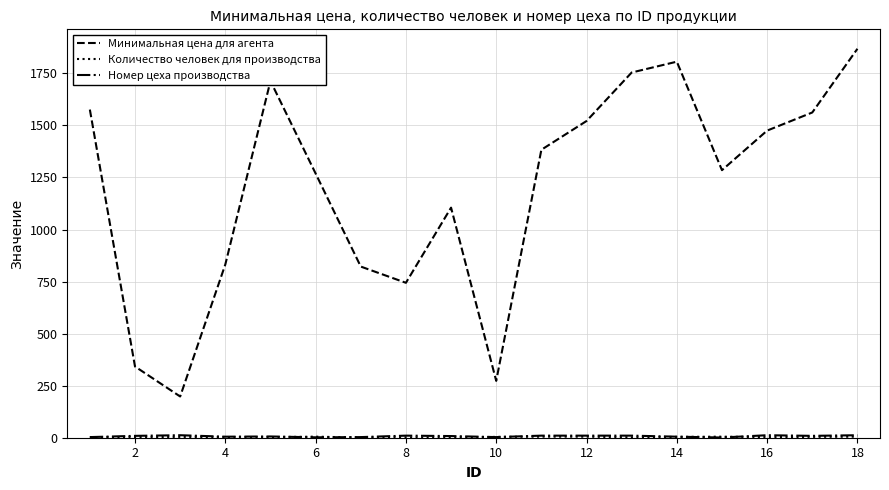

Which series has the largest total across all categories?

Минимальная цена для агента